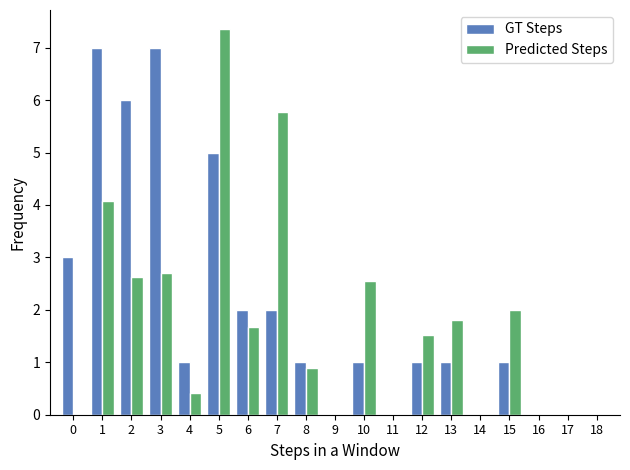

What is the total value across all series at 15?

3.0